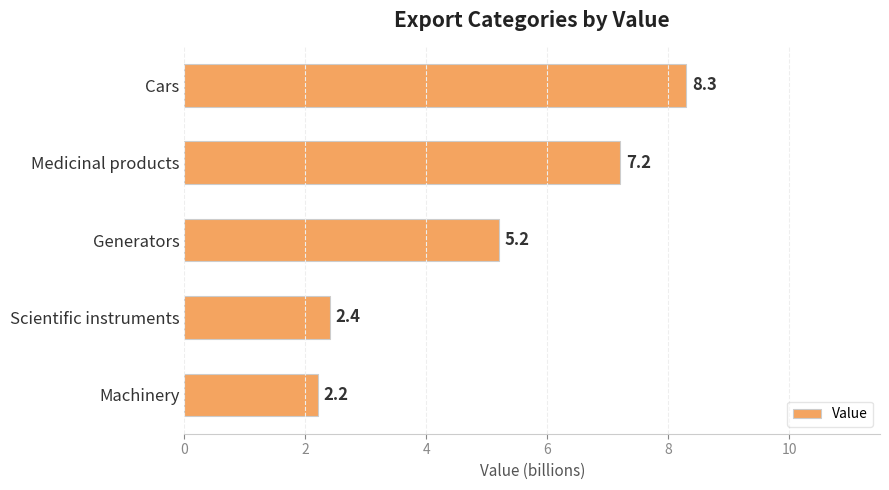

Reading top to bottom, extract all data points from this chart.

8.3	7.2	5.2	2.4	2.2